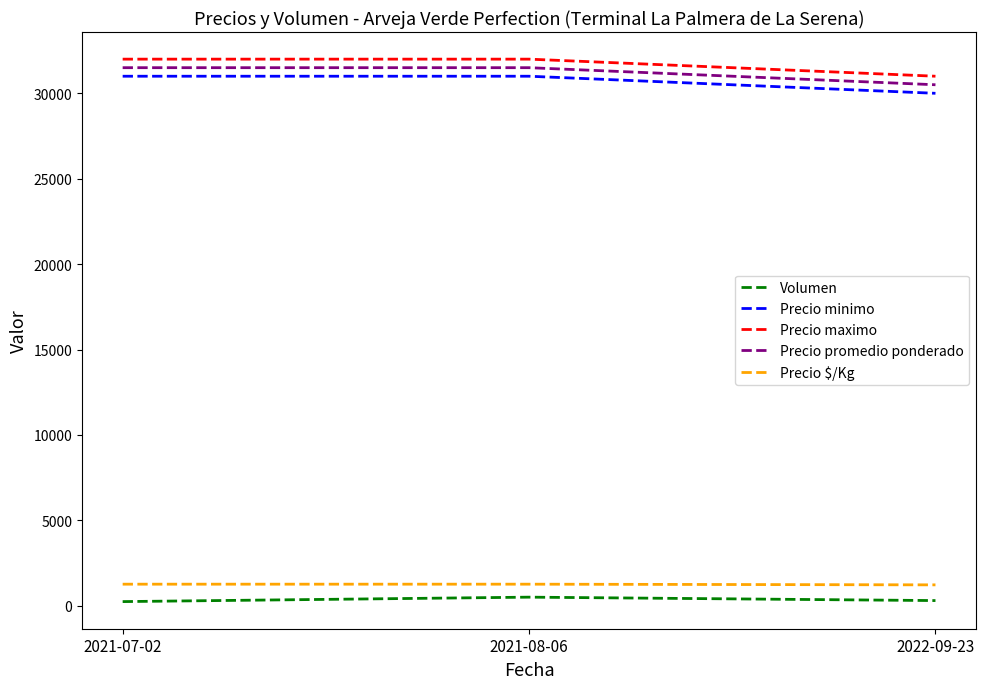

What is the sum of the Precio $/Kg values at 2021-07-02 and 2021-08-06?

2520